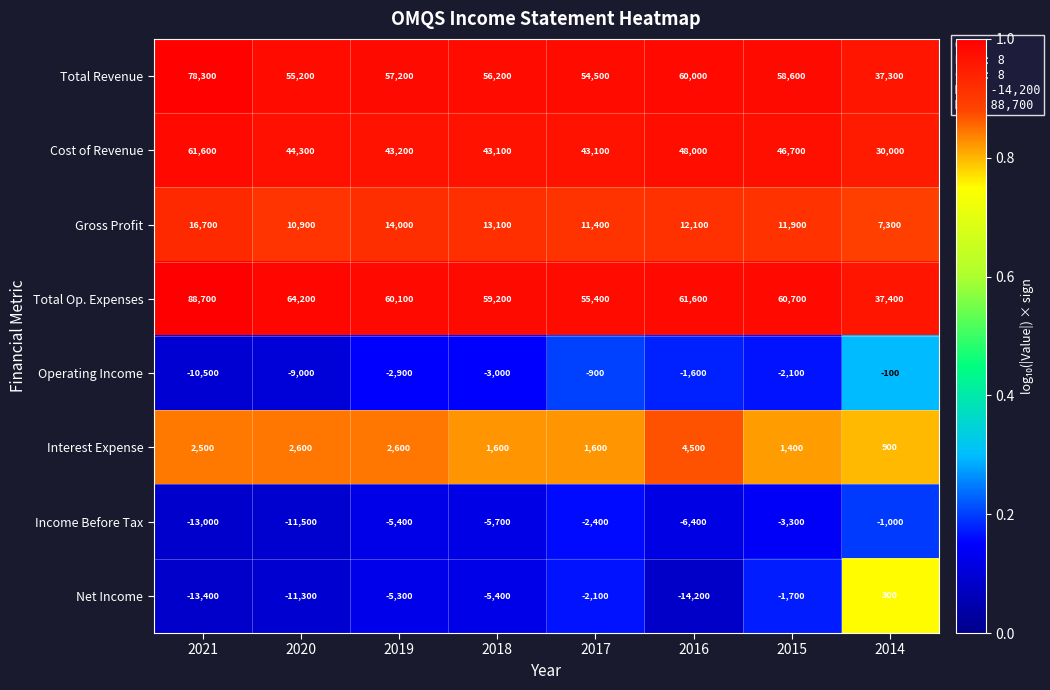

At which category is the sum across all series the highest?

2021